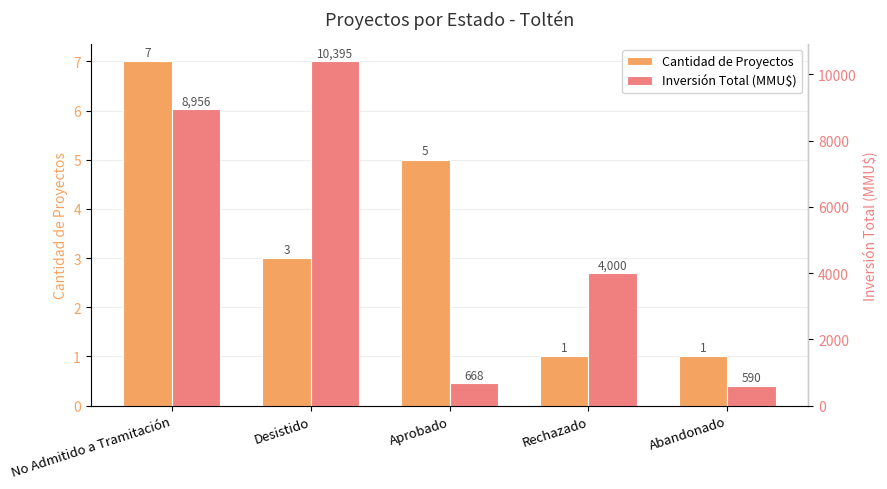

Rank the series by their average value, from highest to lowest.

Inversión Total (MMU$), Cantidad de Proyectos